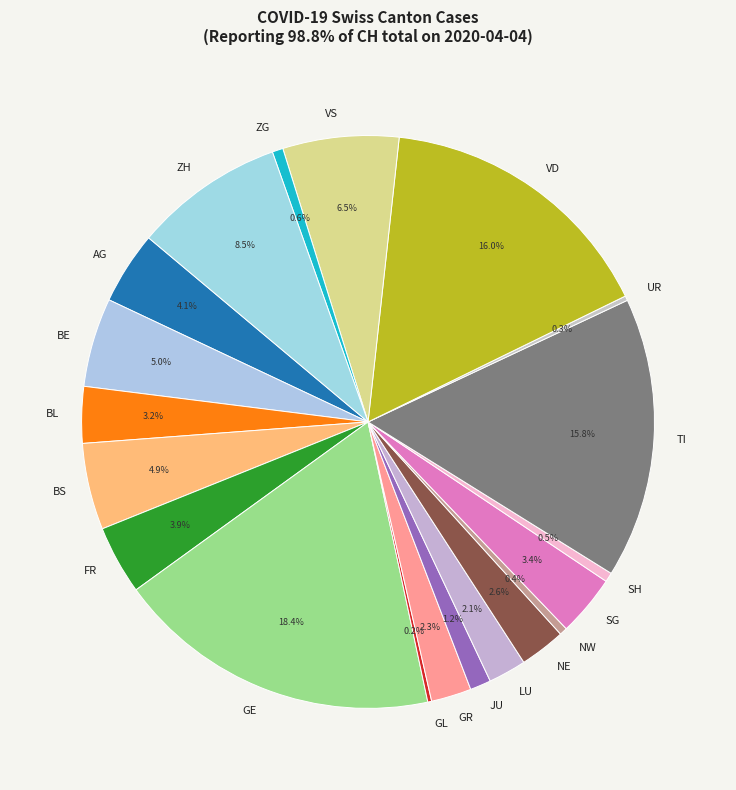

Which has a higher value, SG or GE?

GE